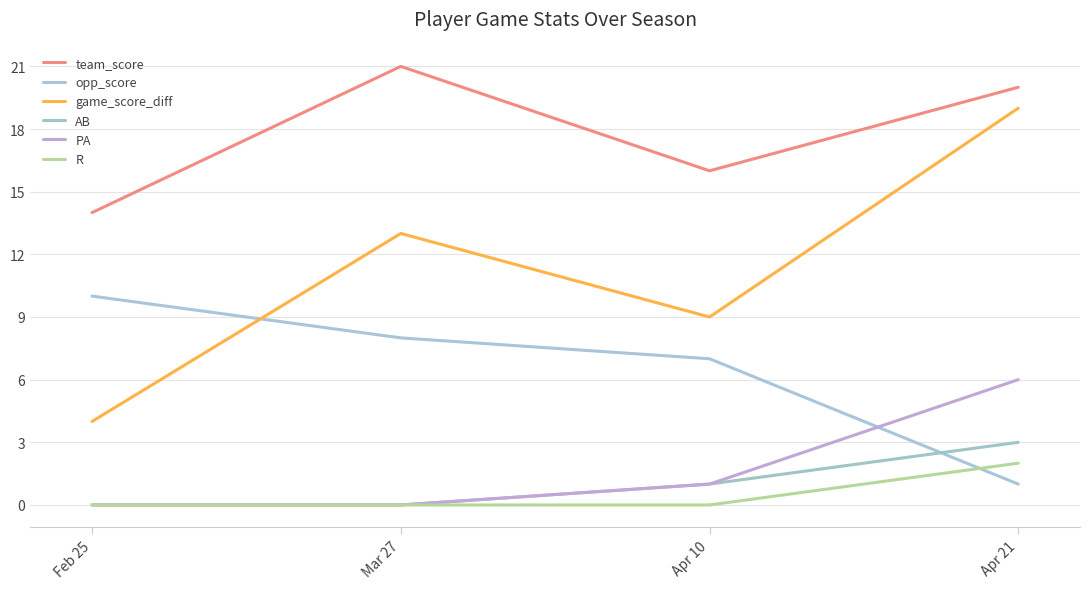

True or false: PA and R intersect in this chart.

False